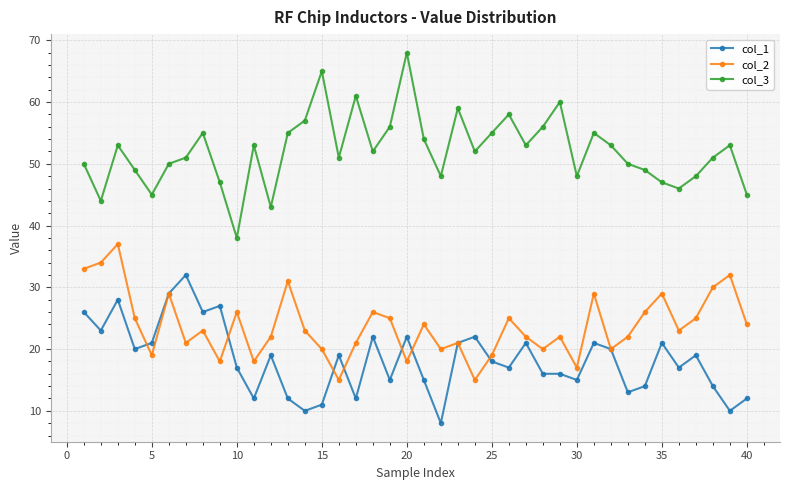

In col_3, how many points are higher than both neighbors (excluding endpoints)?

11